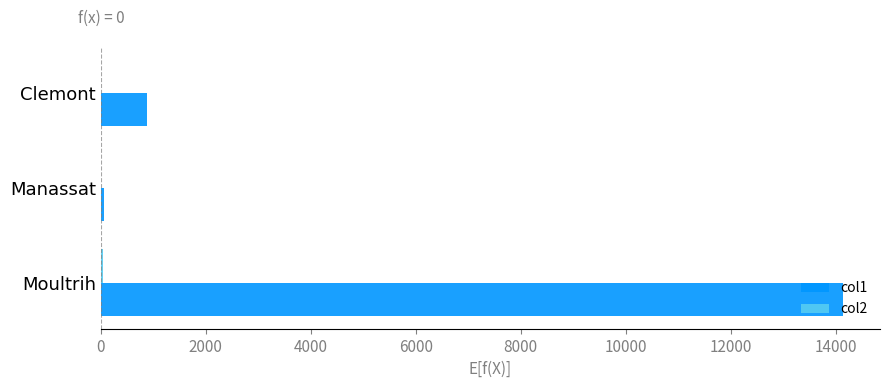

What is the greatest value displayed?

14139.6